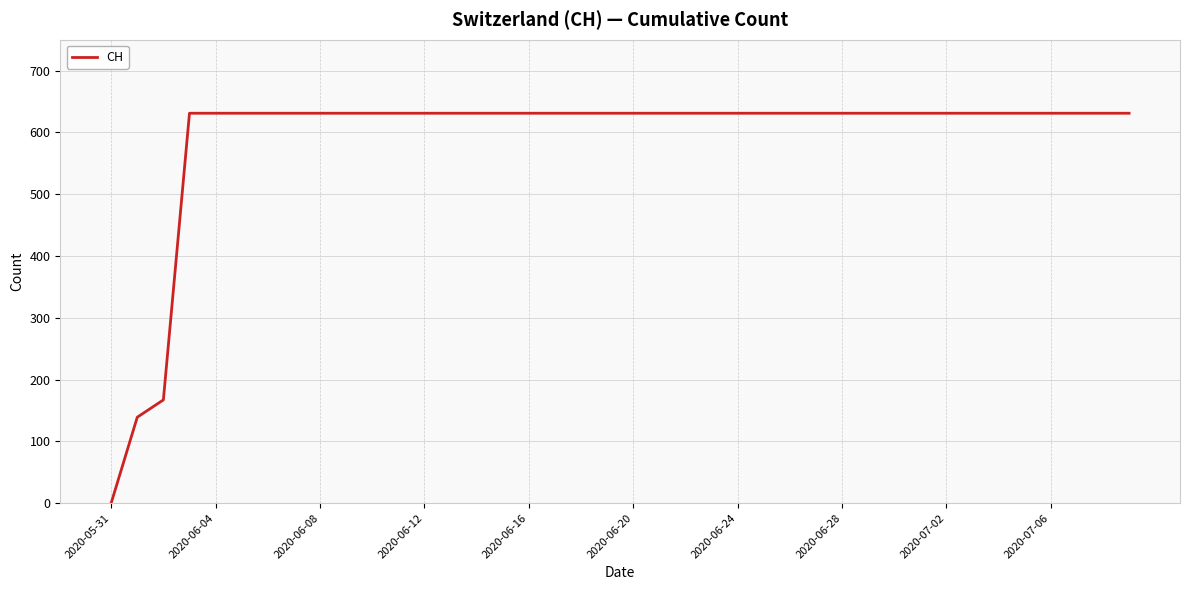

What is the greatest value displayed?

631